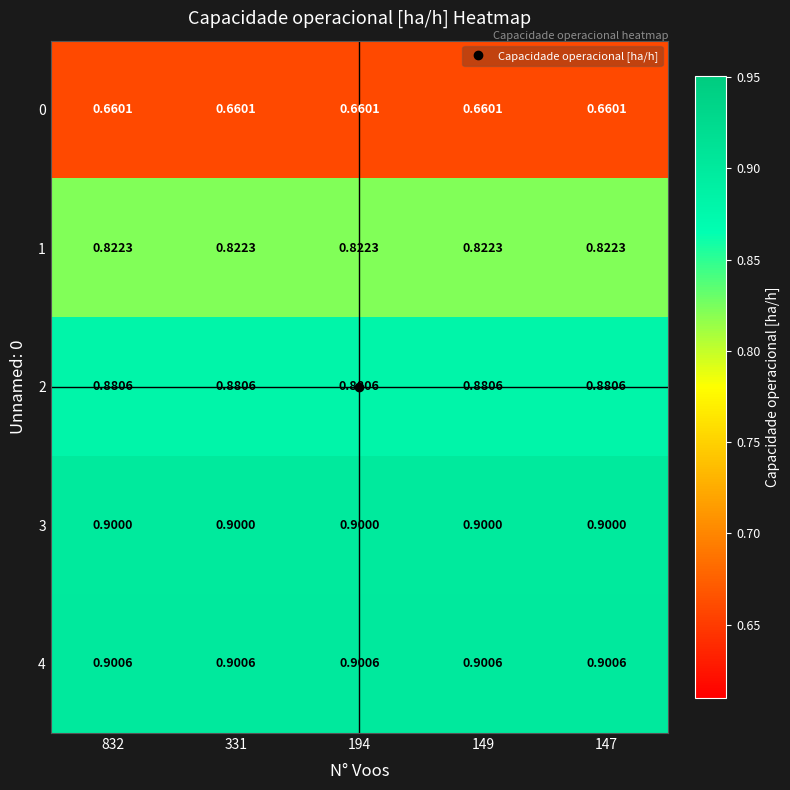

Is the value of 1 at 832 greater than the value of 2 at 832?

No